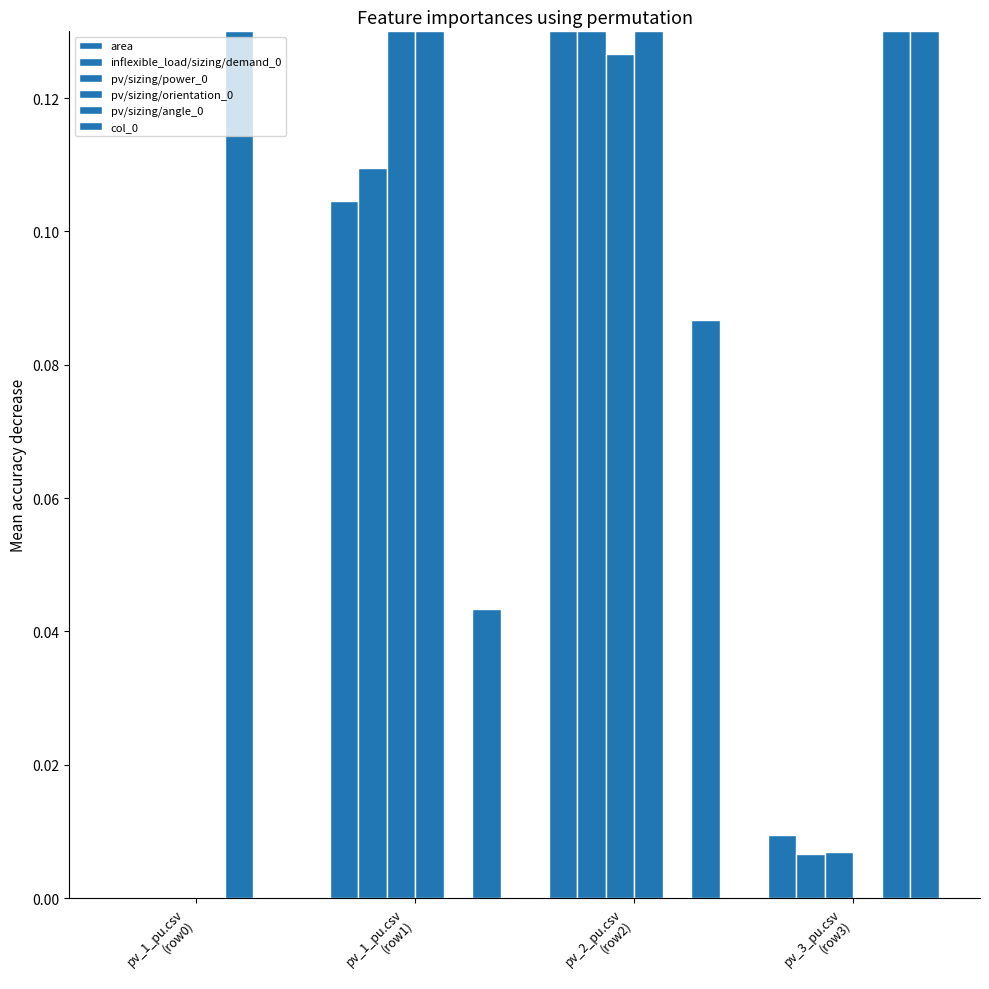

Is the value of pv/sizing/power_0 at pv_1_pu.csv
(row0) greater than the value of area at pv_3_pu.csv
(row3)?

No